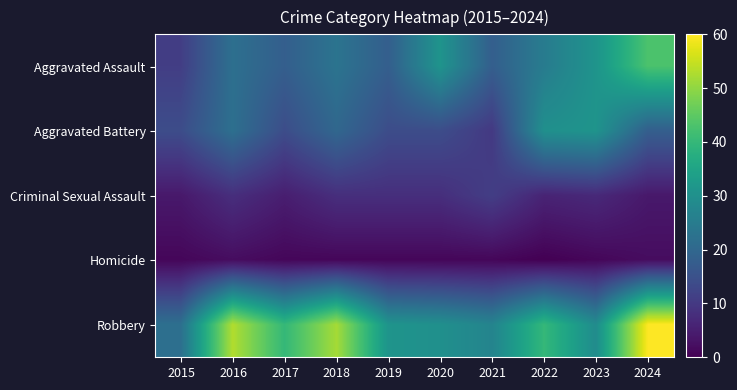

At how many categories does at least one series exceed 26?

9